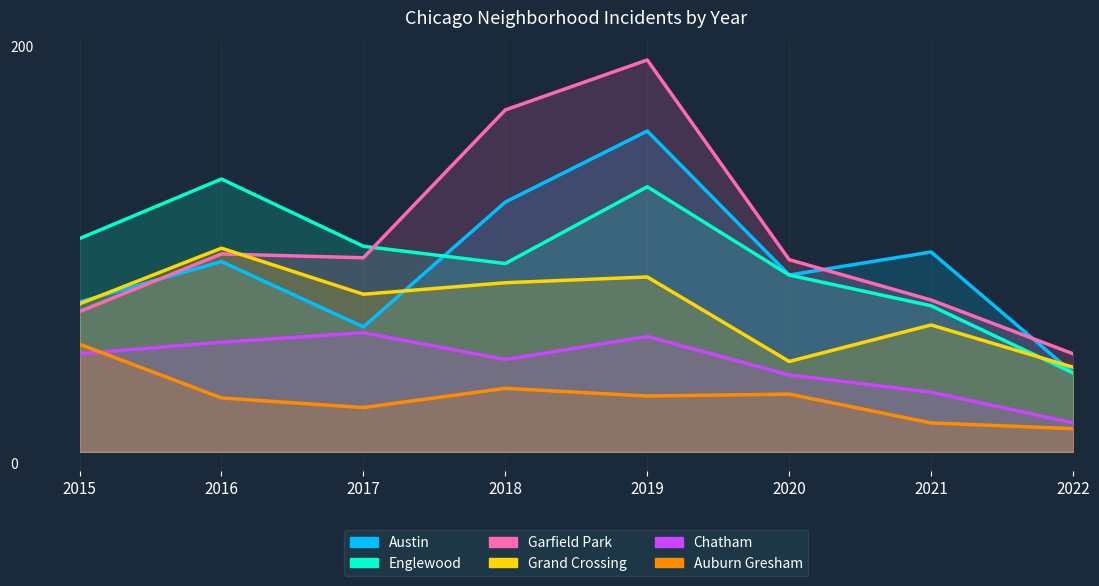

At which category is the sum across all series the highest?

2019